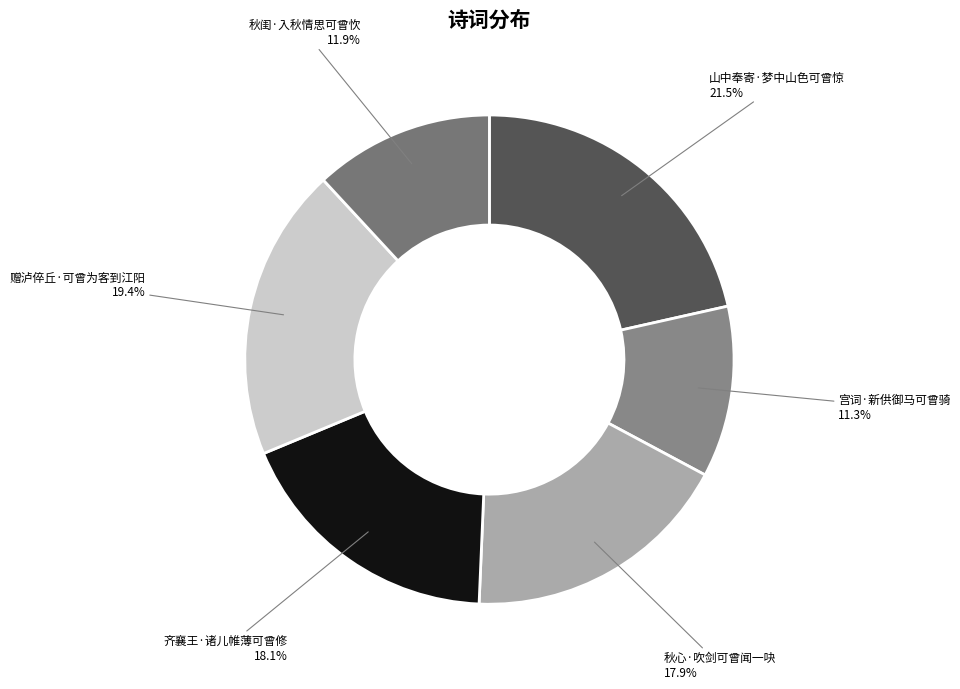

To the nearest percent, what portion does 齐襄王·诸儿帷薄可曾修 represent?

18%